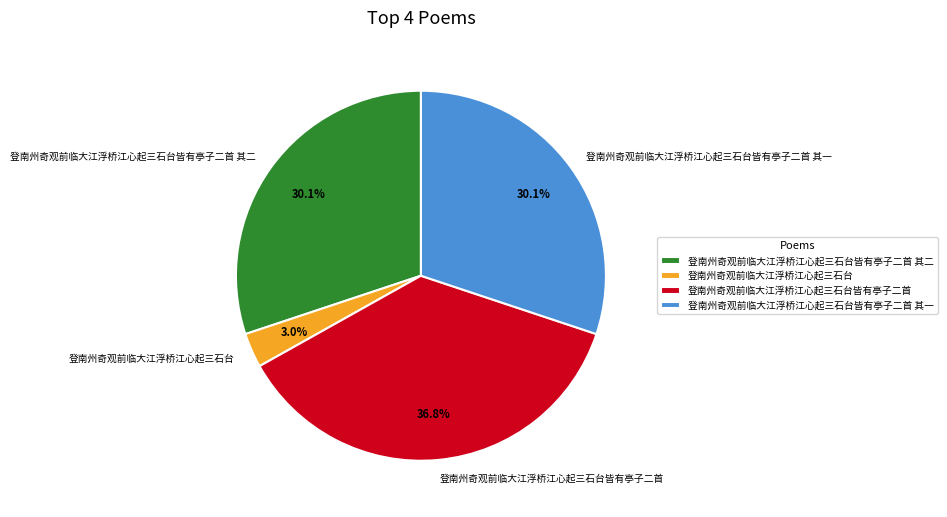

To the nearest percent, what portion does 登南州奇观前临大江浮桥江心起三石台 represent?

3%